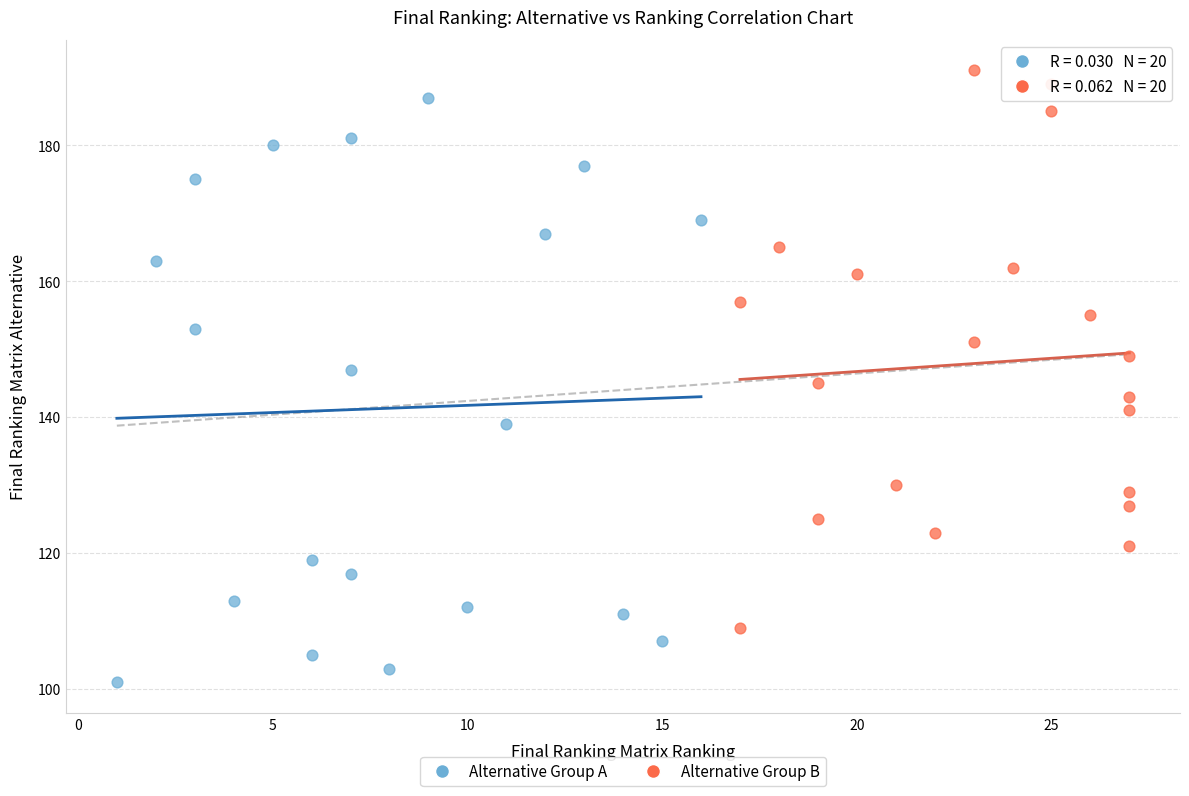

What are all the series names shown in the legend?

Alternative Group A, Alternative Group B